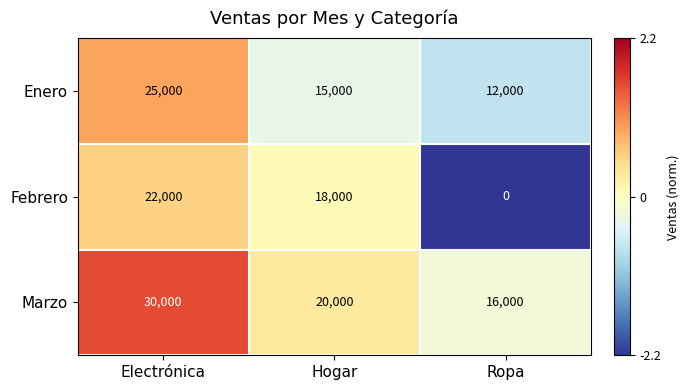

What value does the Marzo series have at Ropa?

16000